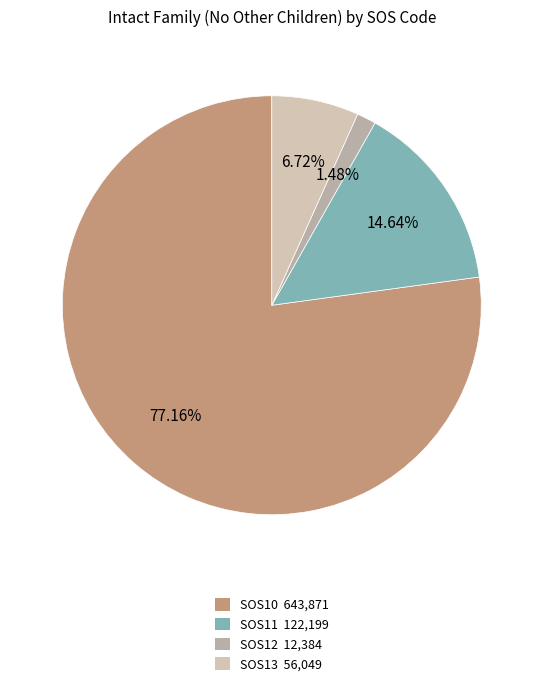

What percentage is the SOS13 slice, to the nearest percent?

7%